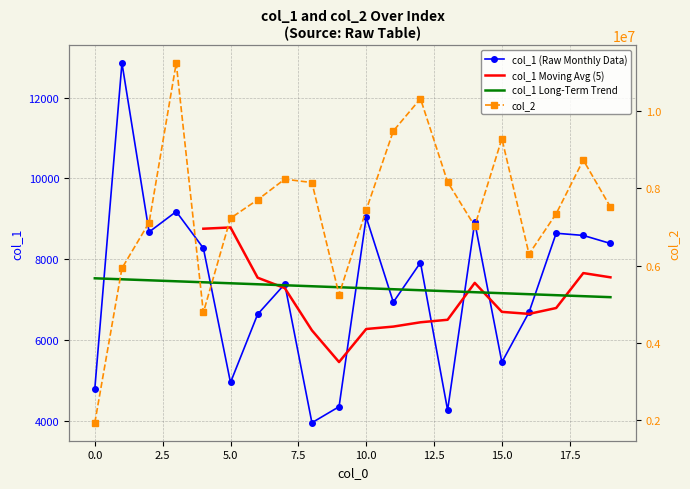

What is the minimum value for col_1 (Raw Monthly Data)?

3955.0